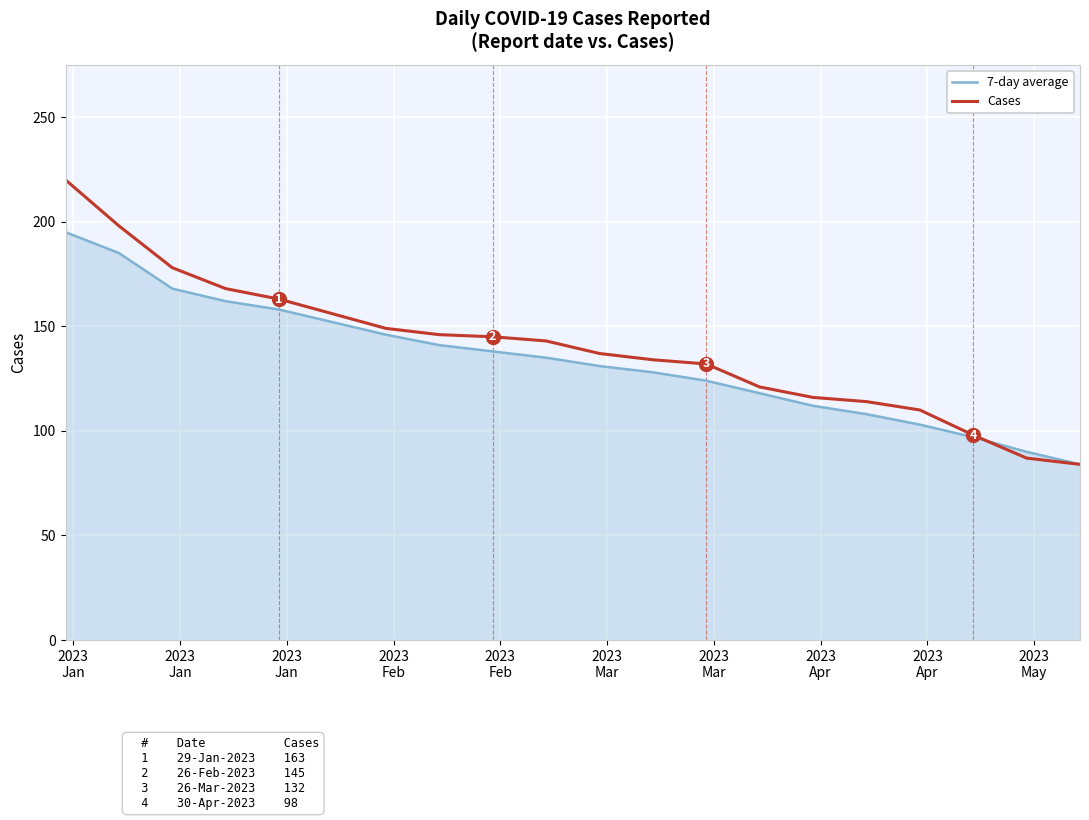

Count the number of data series in this chart.

2